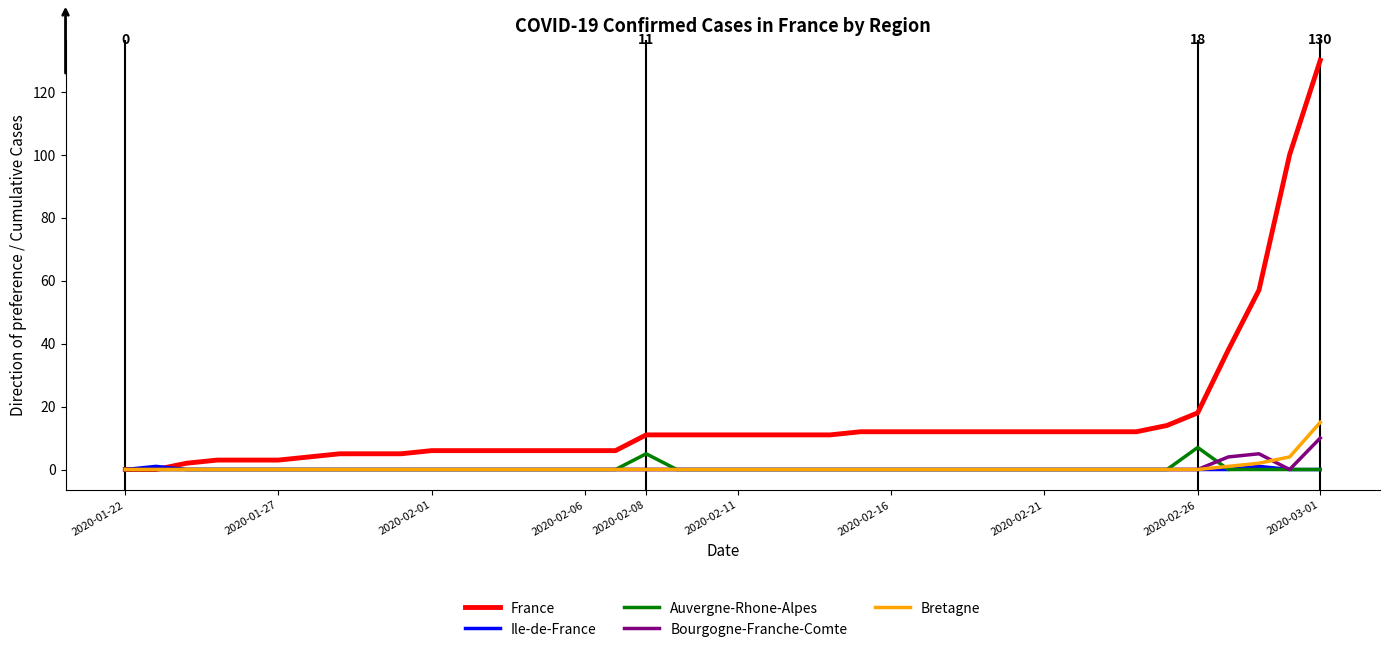

What is the maximum value shown in the chart?

130